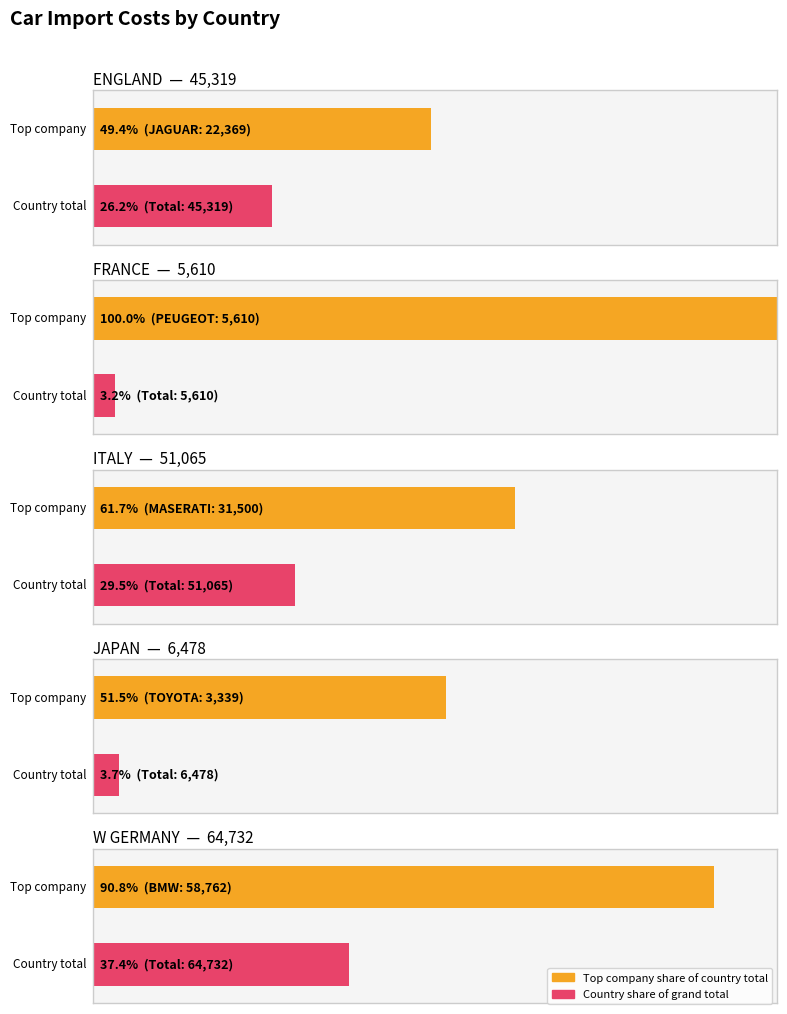

What is the difference between the maximum and minimum values?

59122